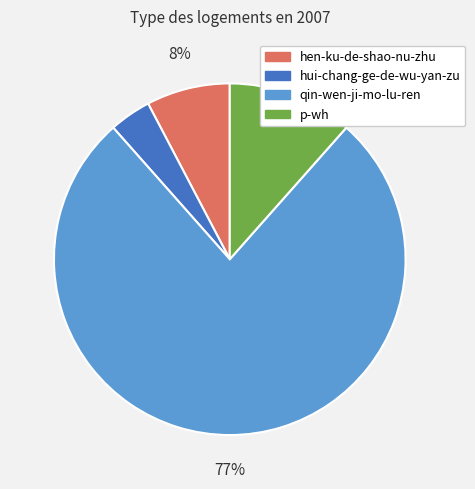

How many slices are in this pie chart?

4